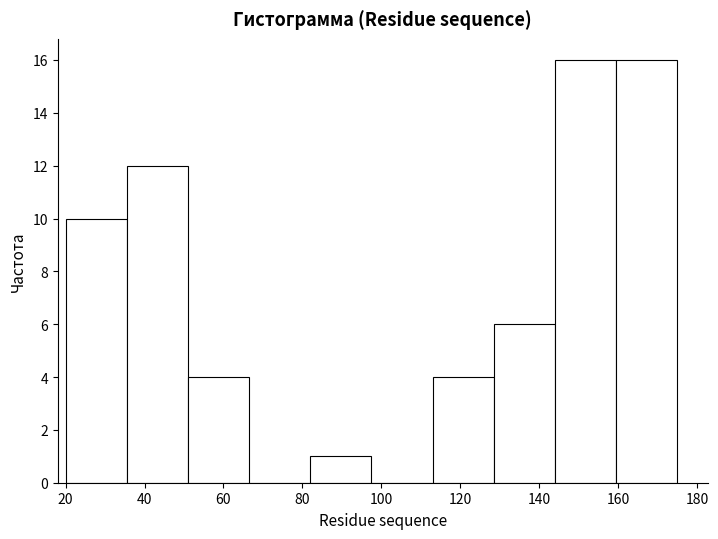

What is the height of the bar covering 144.0 to 159.5 on the x-axis? Neither the bar edges nor the heights are printed on the chart, so give them approximately, as read against the axes.

16